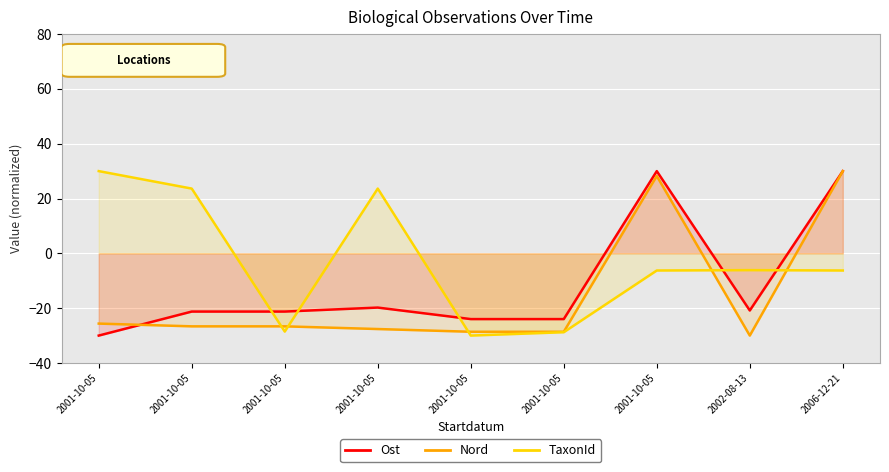

What is the total value across all series at 2001-10-05?

-25.6